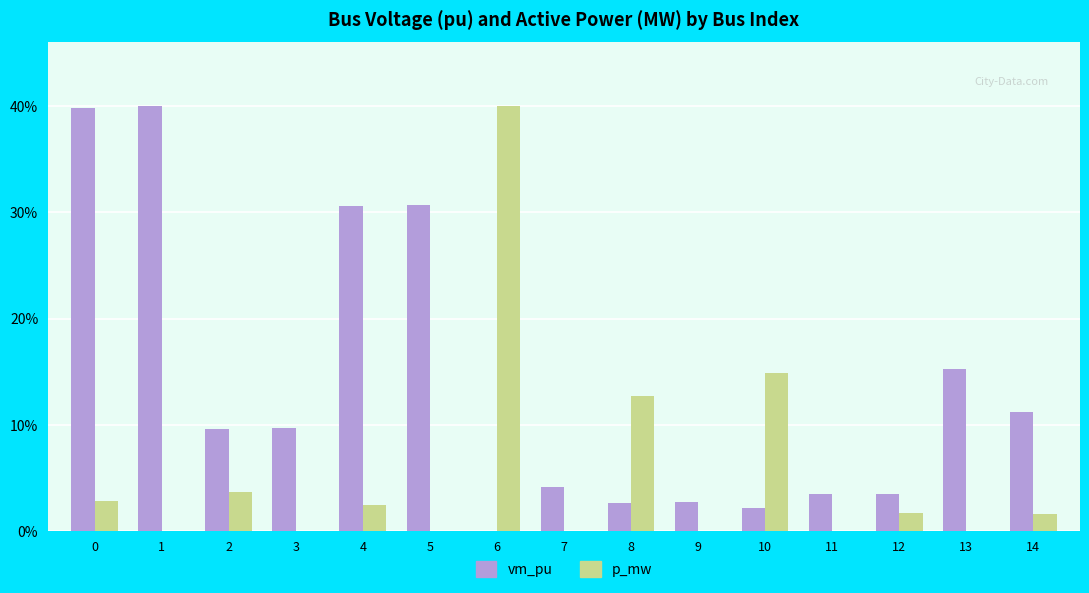

Which series changed the most between 5 and 6?

p_mw